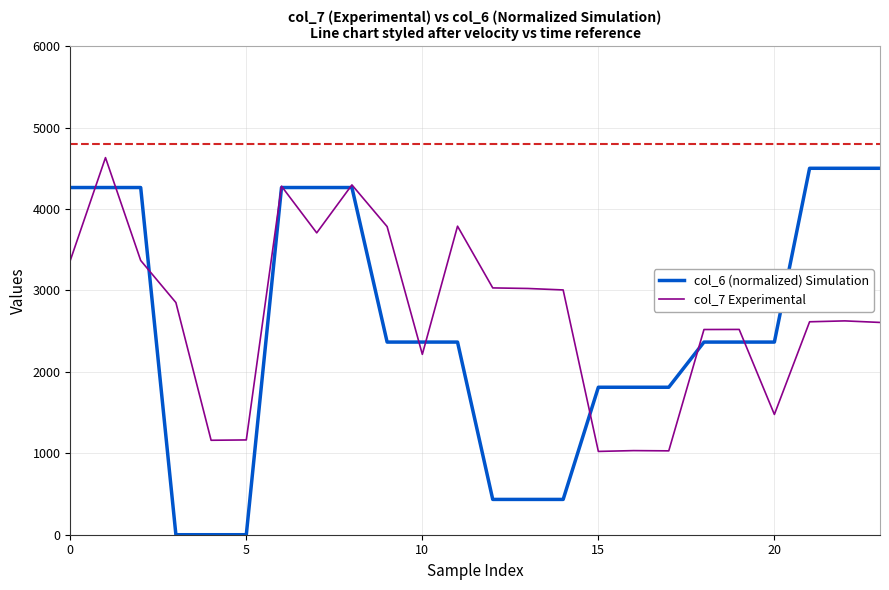

What is the maximum value for col_7 Experimental?

4631.0